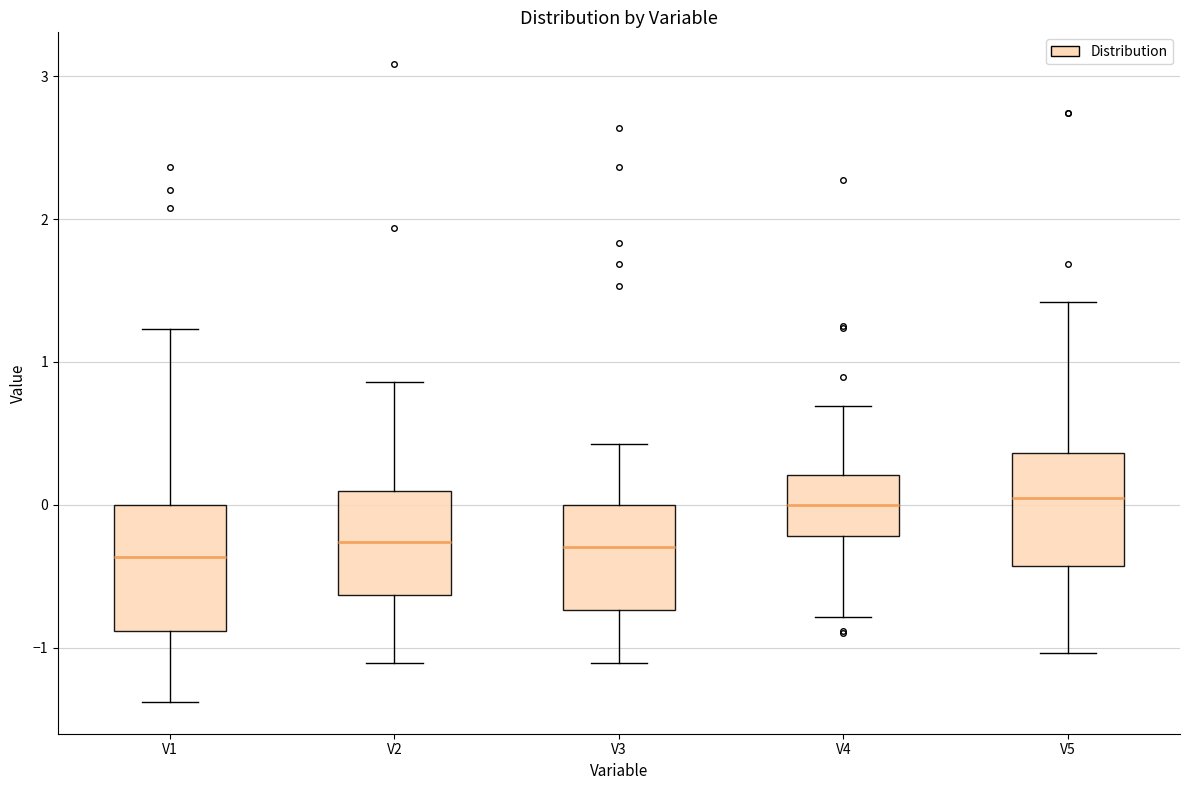

Where is the upper edge of the box for V5 on the y-axis? The values are not printed on the chart, so give them approximately, as read against the axis.

0.4